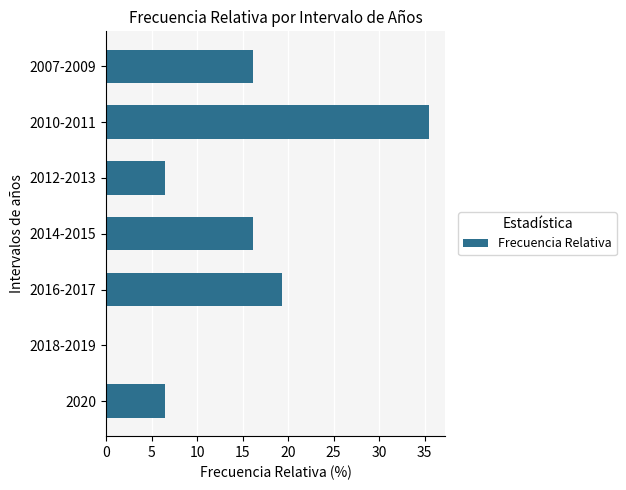

Are the bars horizontal?

Yes